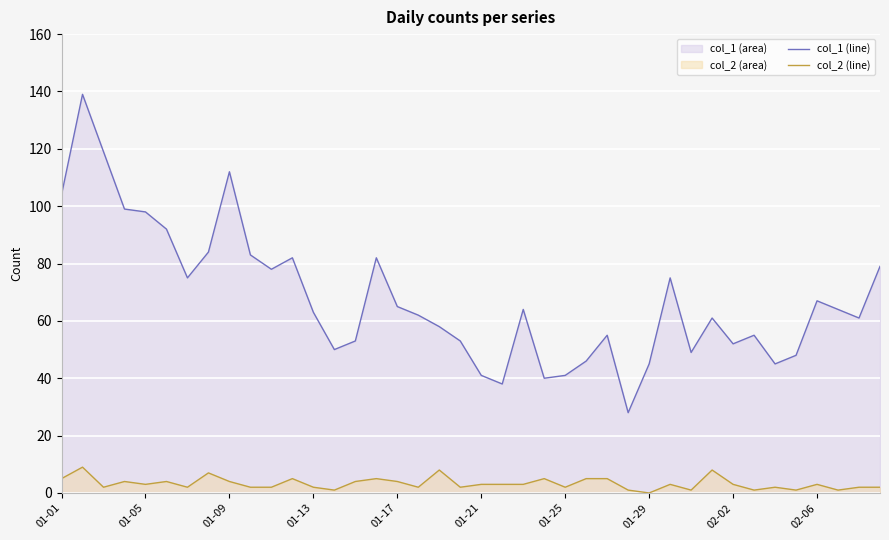

What is the difference between the maximum and minimum values in the col_1 (line) series?

111